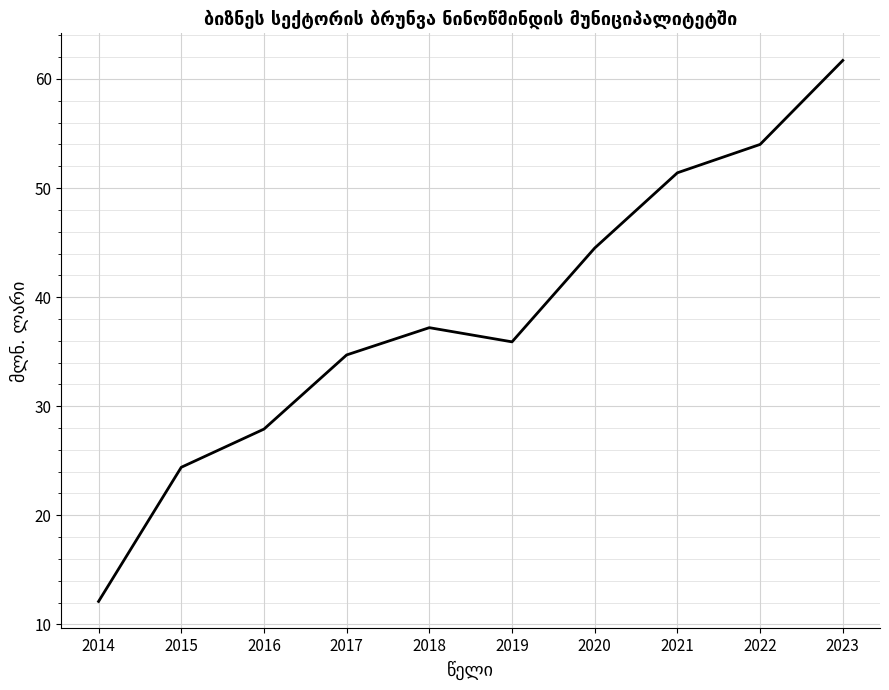

List the labels in order of value, largest first.

2023, 2022, 2021, 2020, 2018, 2019, 2017, 2016, 2015, 2014